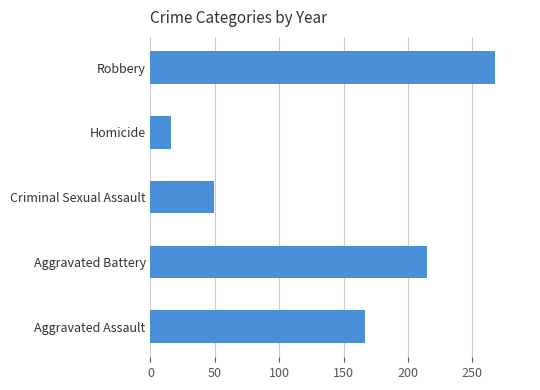

Rank the categories by value from highest to lowest.

Robbery, Aggravated Battery, Aggravated Assault, Criminal Sexual Assault, Homicide